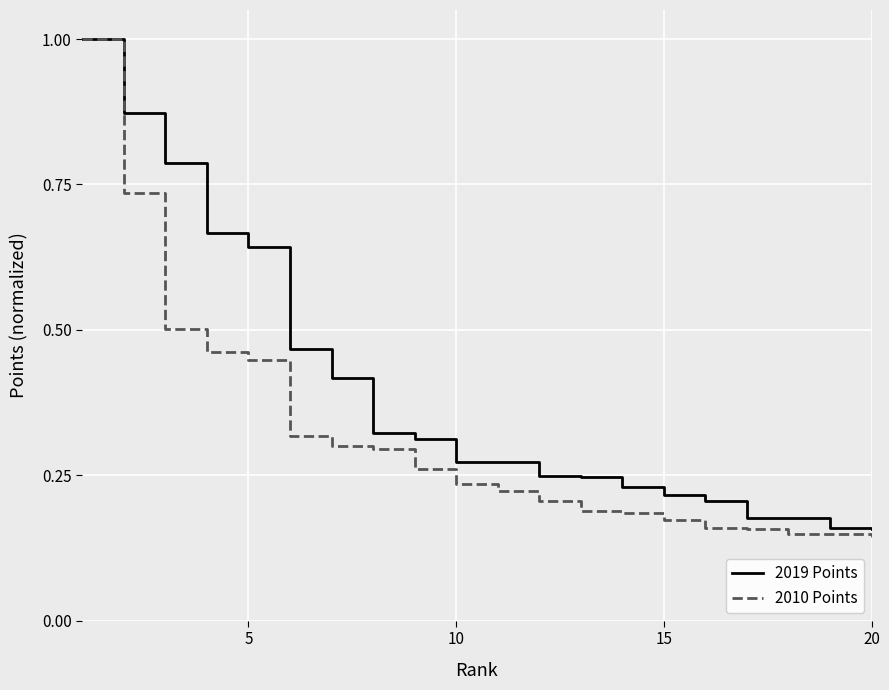

How many 2019 Points values are between 0 and 1?

20